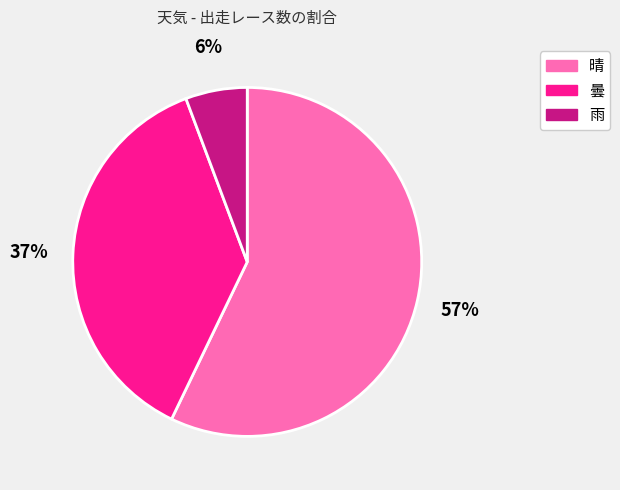

Is there a majority slice in this chart?

Yes